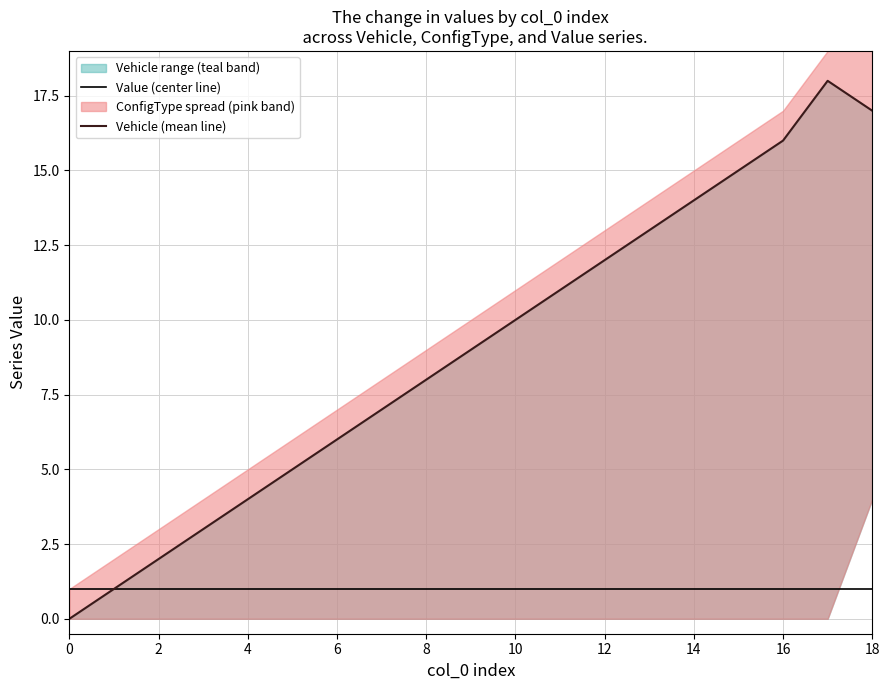

How many values in Vehicle (mean line) are above zero?

18